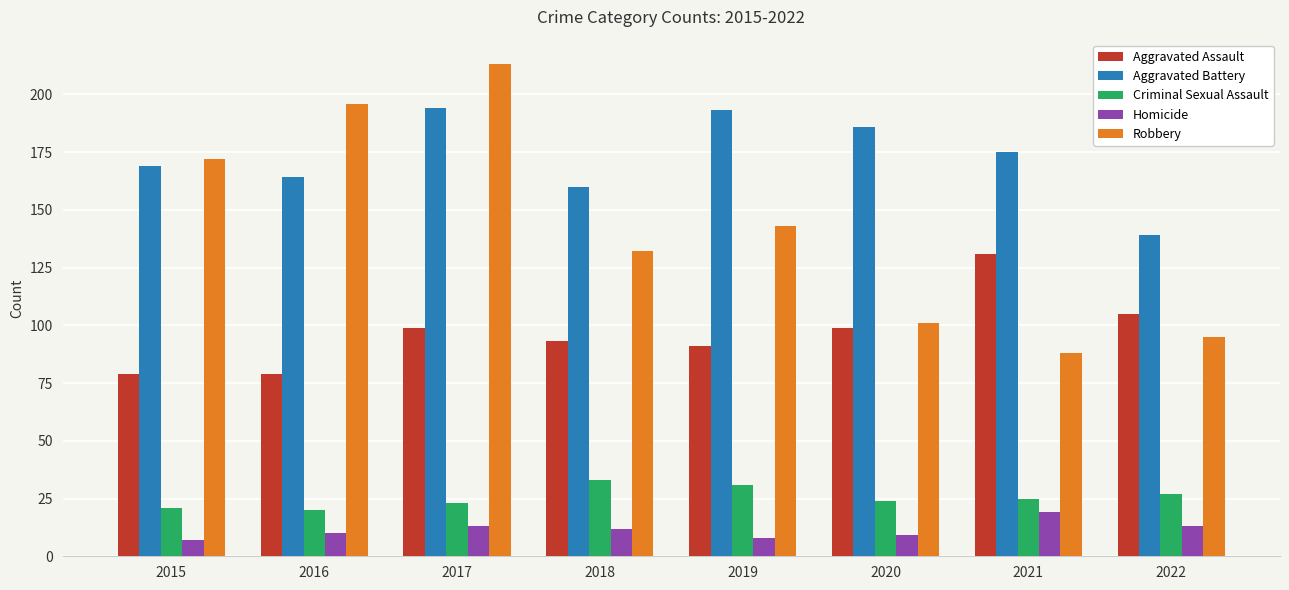

Which series has the widest spread of values?

Robbery